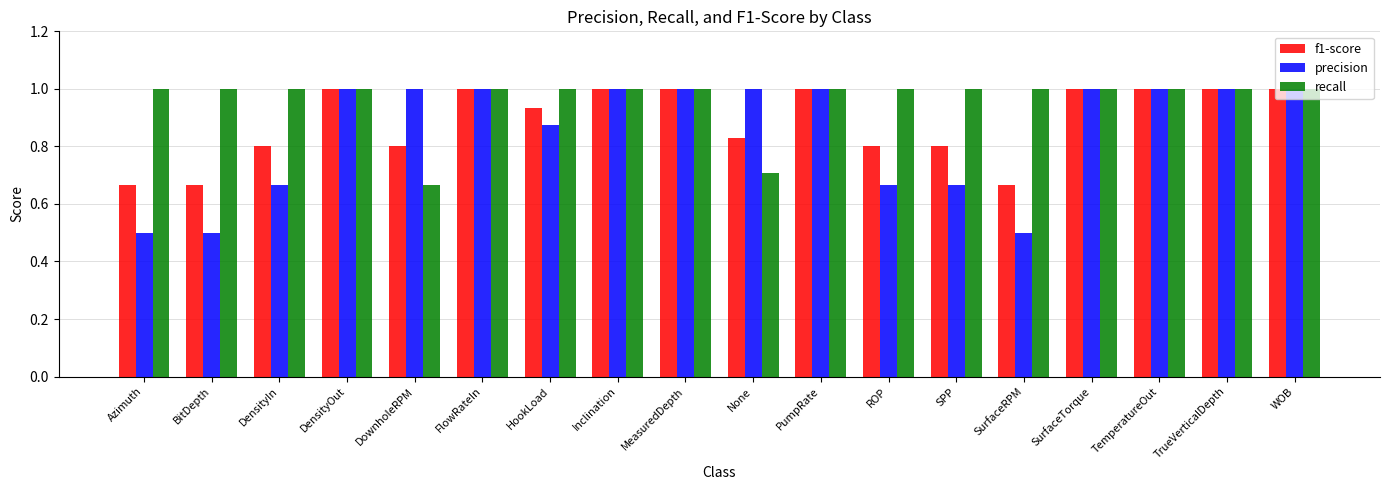

Which series has the largest total across all categories?

recall